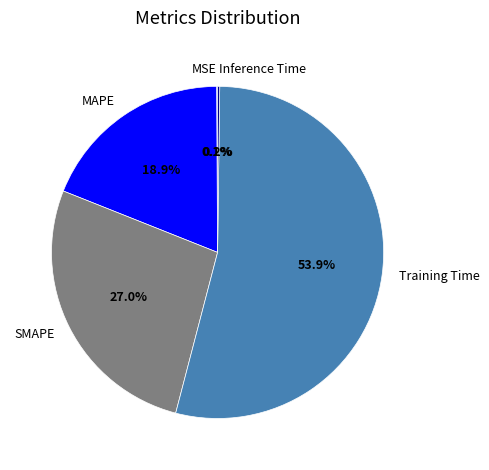

Which slice is the largest?

Training Time